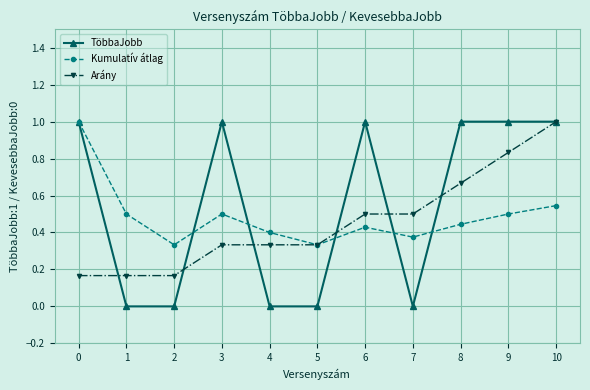

What is the value of the Arány point at the 11th from the left?

1.0